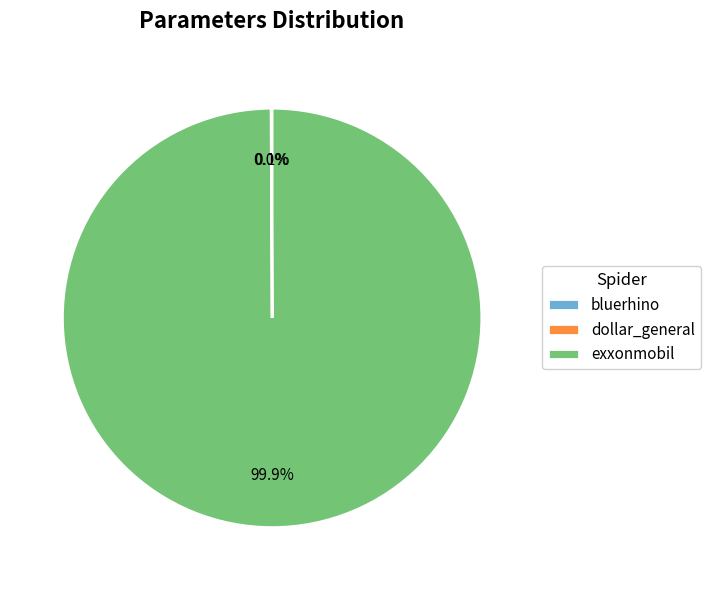

How much of the chart is everything except exxonmobil?

0.1%